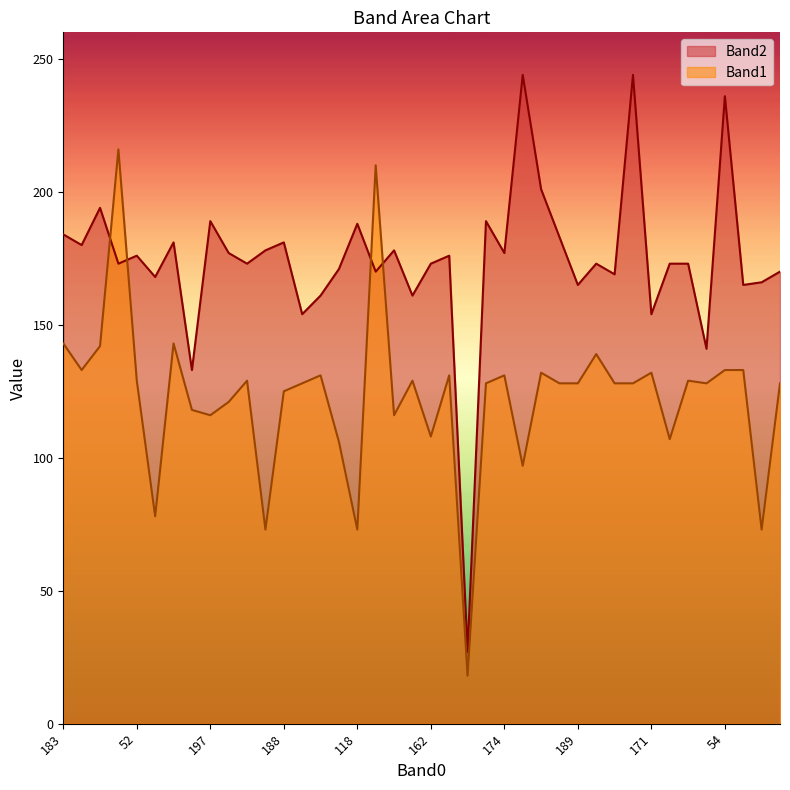

At 174, list the series in order from largest to smallest.

Band2, Band1